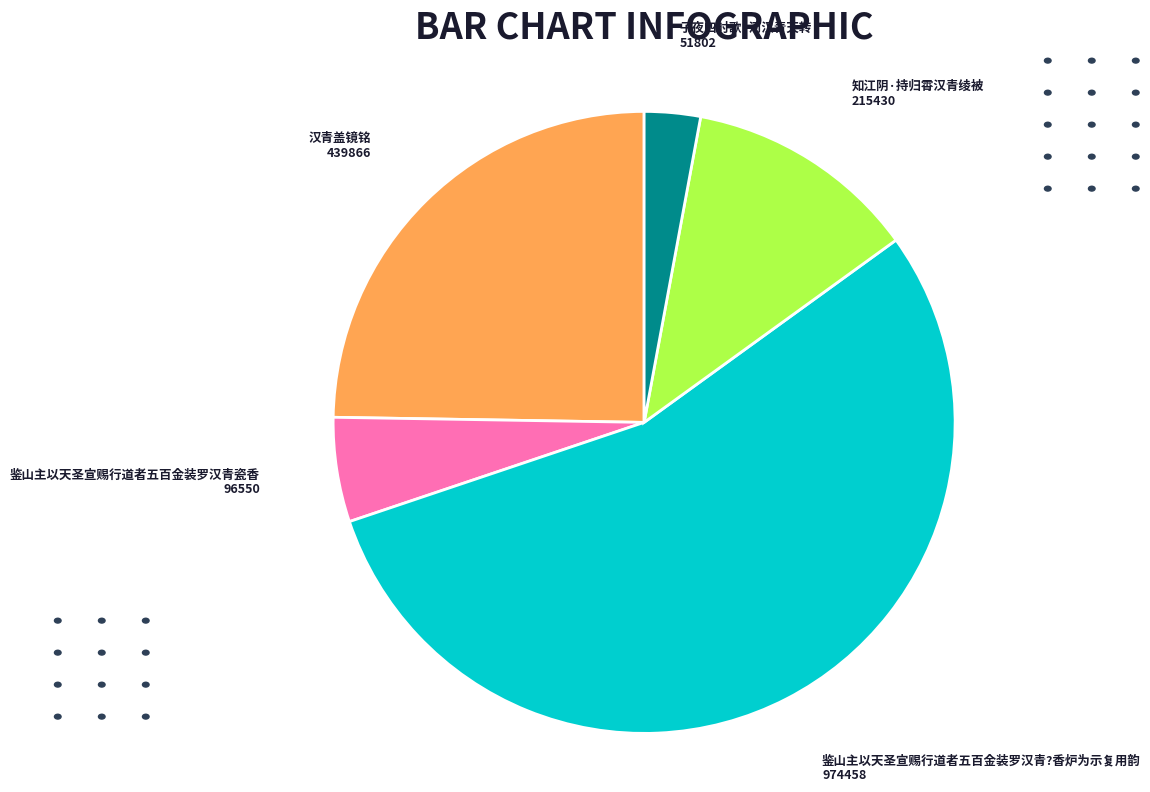

Is the sum of 鉴山主以天圣宣赐行道者五百金装罗汉青?香炉为示复用韵 and 子夜四时歌·河汉青天转 greater than half?

Yes